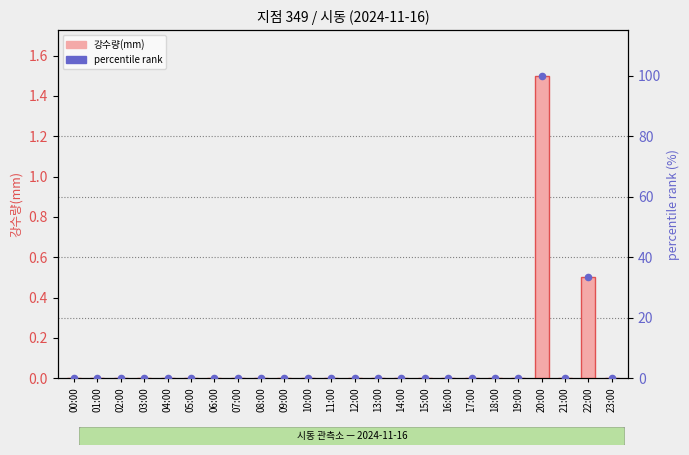

What are all the series names shown in the legend?

강수량(mm), percentile rank